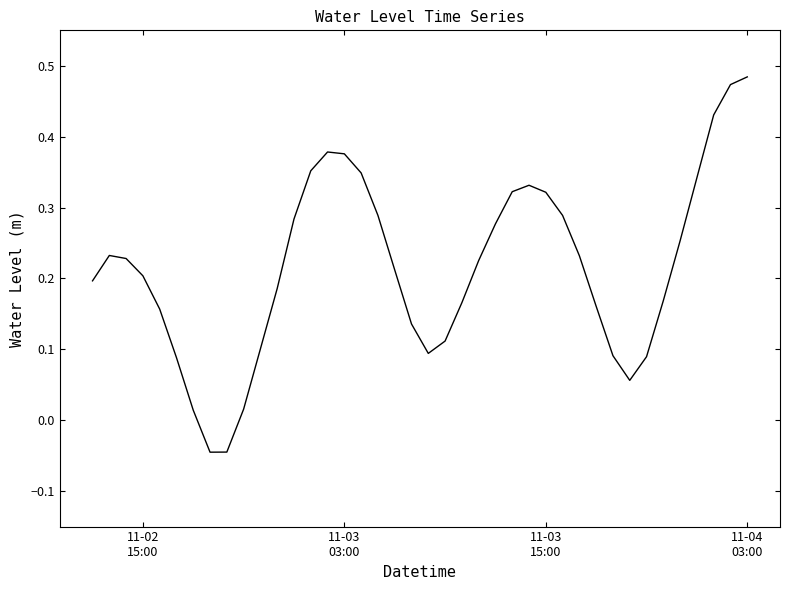

Reading left to right, transcribe all the data shown in this chart.

0.2	0.2	0.2	0.2	0.2	0.1	0.0	-0.0	-0.0	0.0	0.1	0.2	0.3	0.4	0.4	0.4	0.3	0.3	0.2	0.1	0.1	0.1	0.2	0.2	0.3	0.3	0.3	0.3	0.3	0.2	0.2	0.1	0.1	0.1	0.2	0.3	0.3	0.4	0.5	0.5